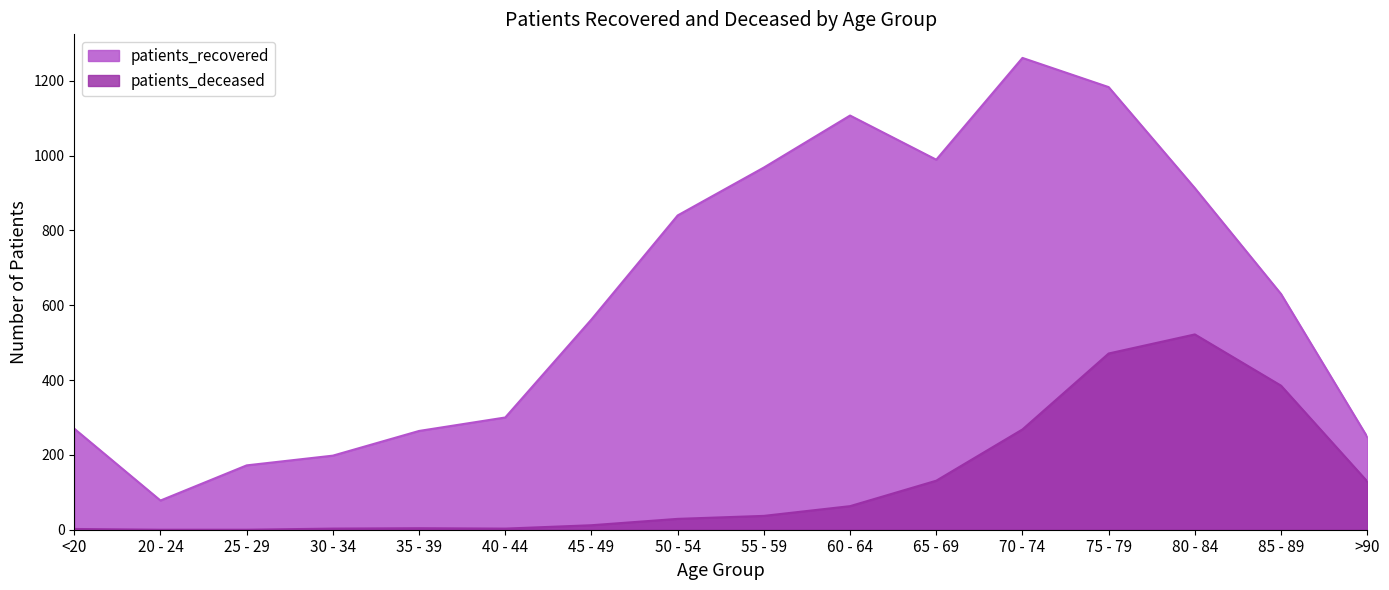

Rank the series at 55 - 59 from lowest to highest value.

patients_deceased, patients_recovered